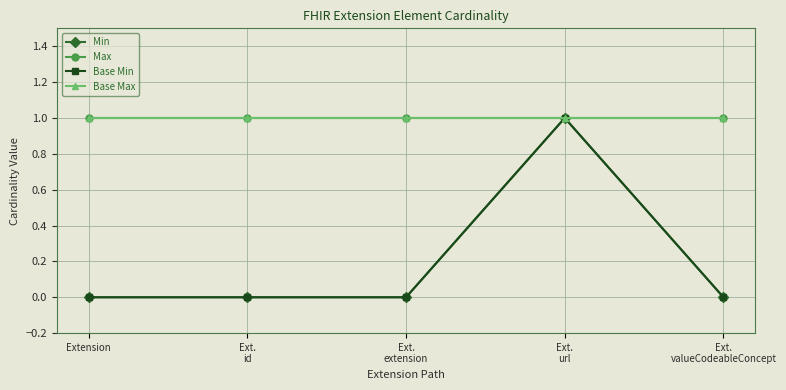

Which has a higher value, Ext.
extension or Ext.
valueCodeableConcept?

Ext.
extension